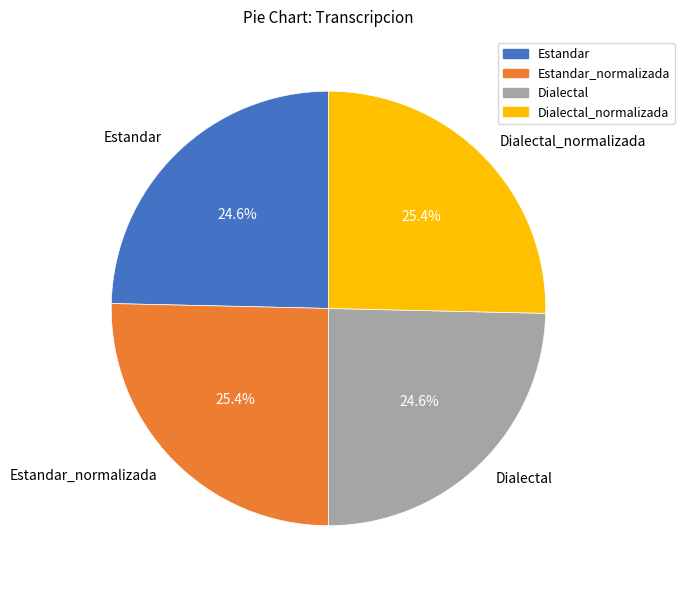

To the nearest percent, what is the combined percentage of Estandar_normalizada and Estandar?

50%